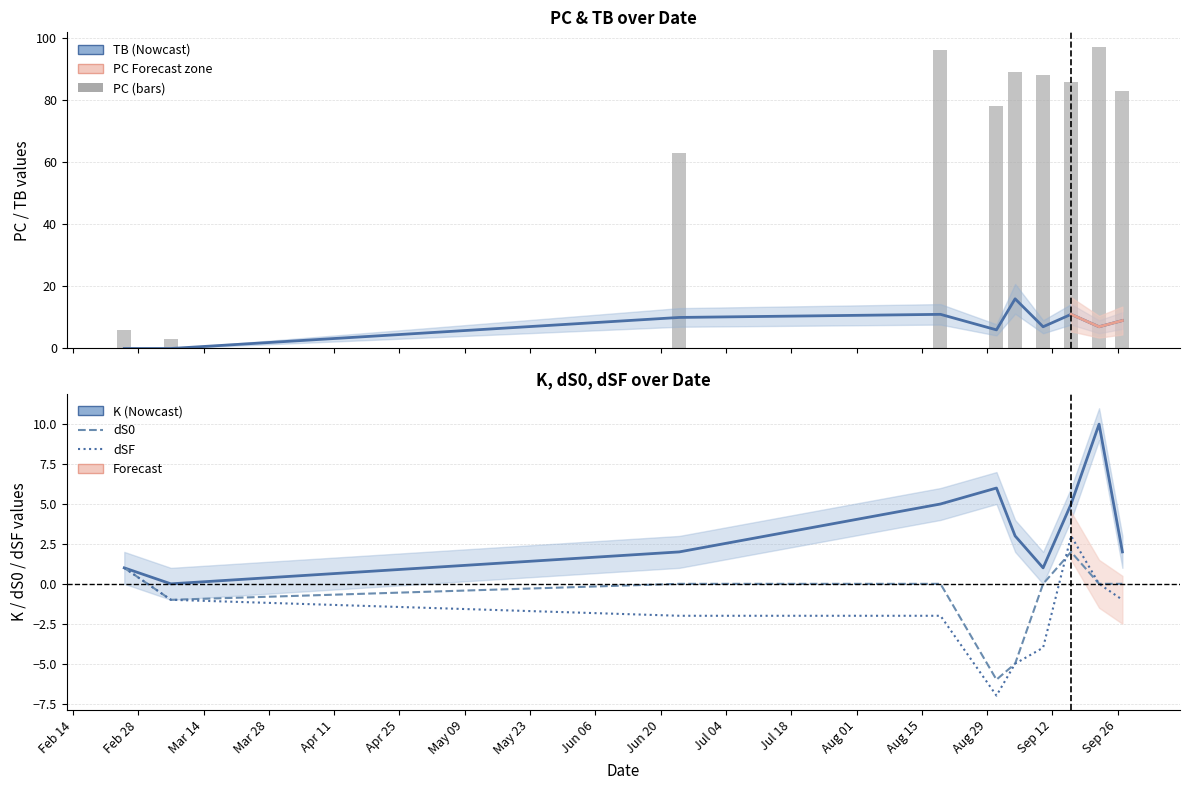

What is the average value of the dS0 series?

-1